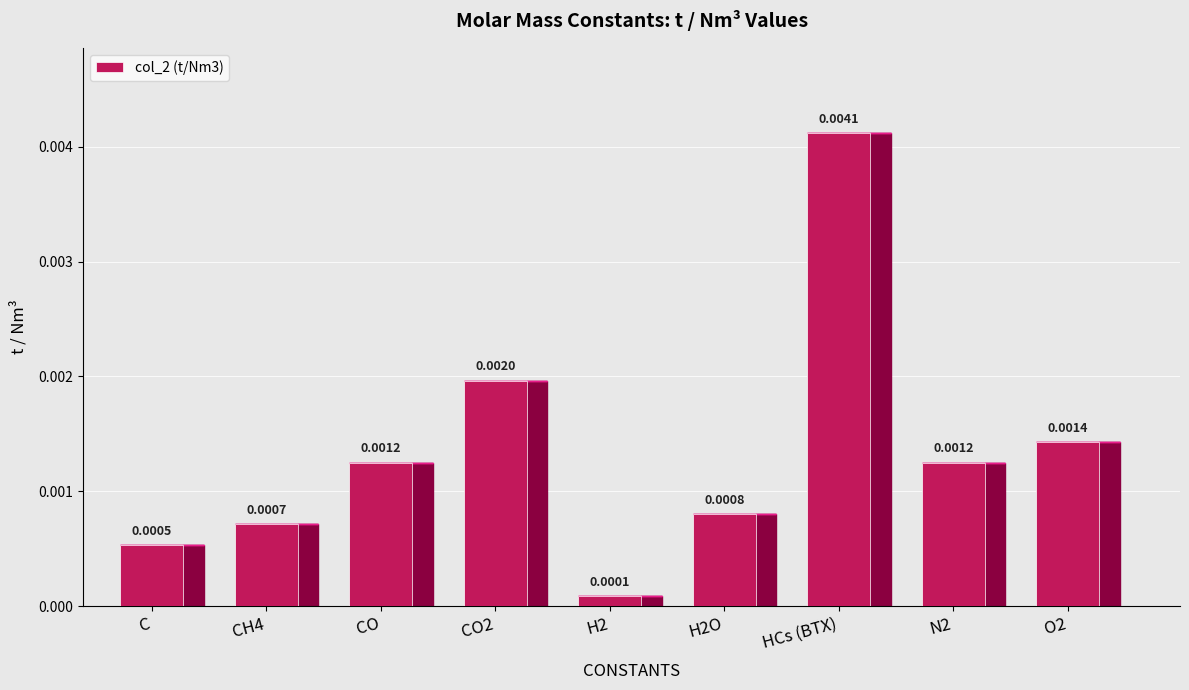

At which category does the chart reach its peak across all series?

HCs (BTX)